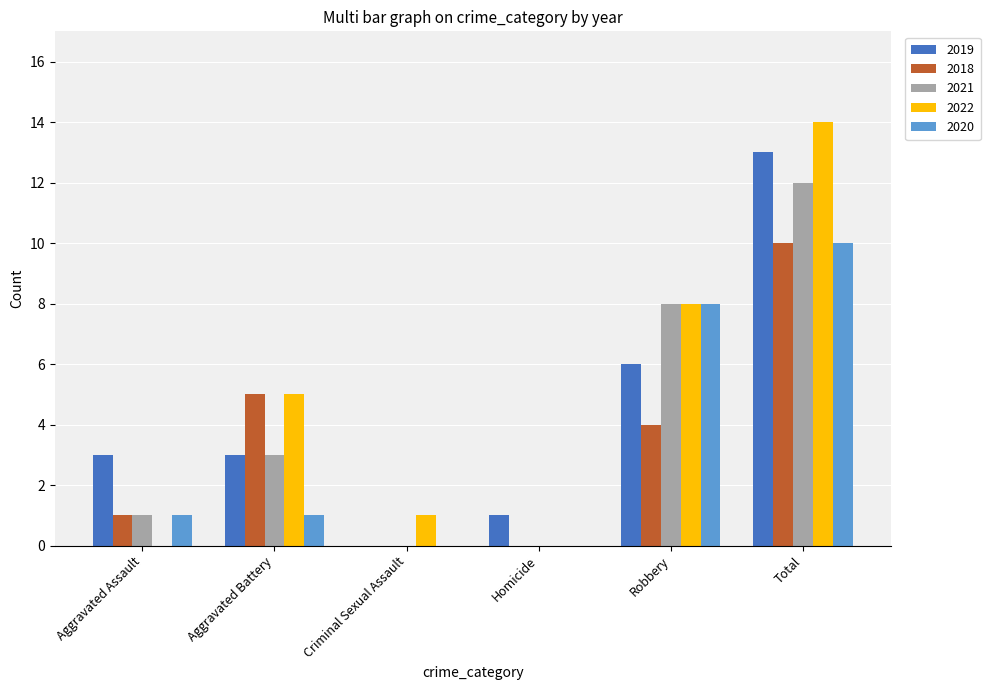

What is the sum of the 2021 values at Total and Homicide?

12